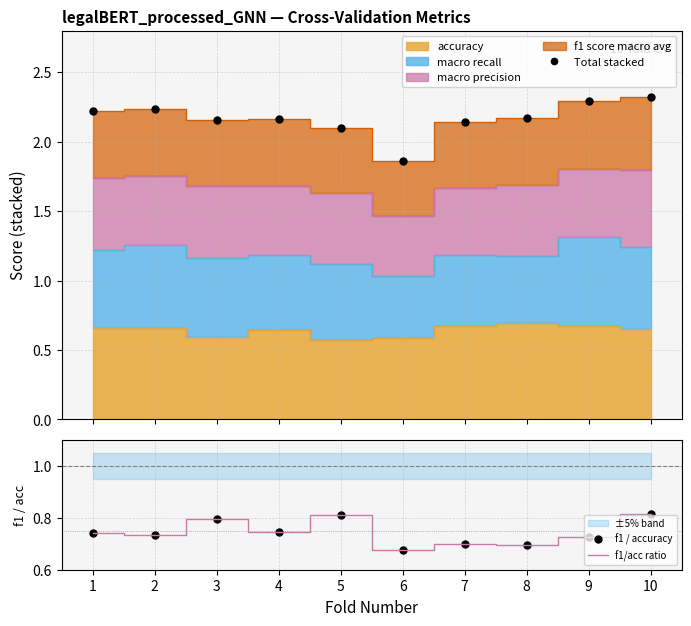

What is the difference between the highest and lowest values at 6?

1.2